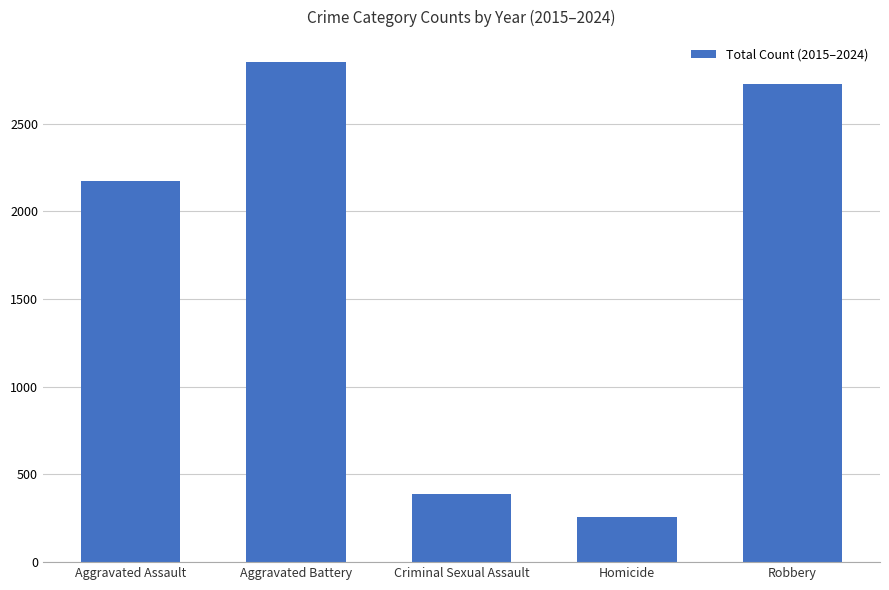

How many bars are there in total?

5